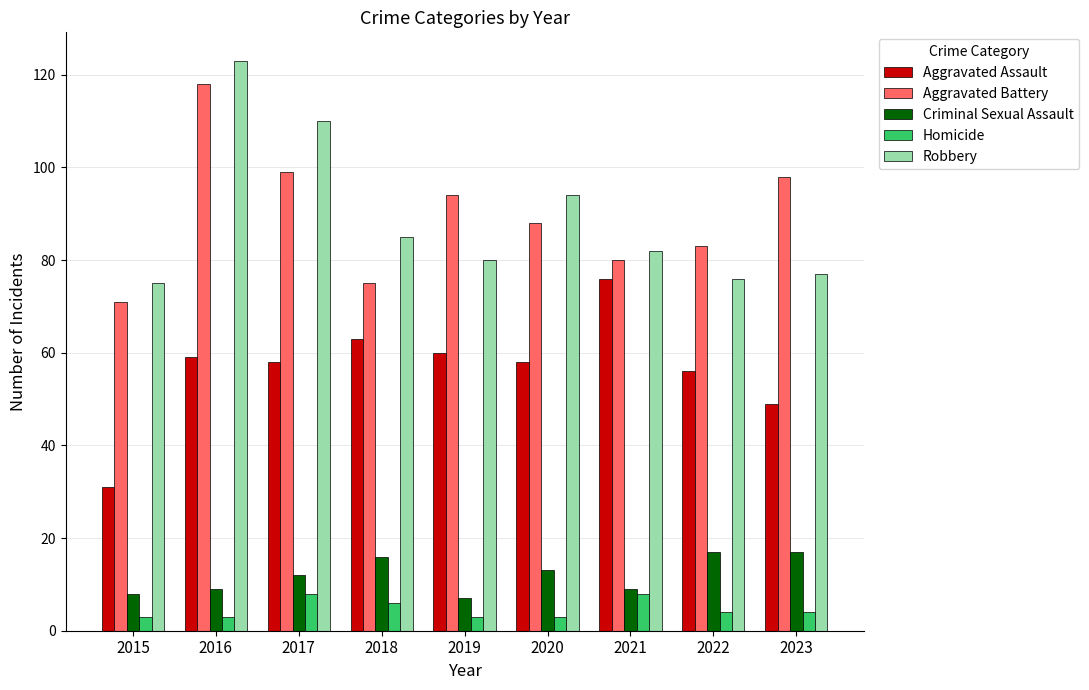

Reading left to right, extract all data points from this chart.

Aggravated Assault: 31	59	58	63	60	58	76	56	49
Aggravated Battery: 71	118	99	75	94	88	80	83	98
Criminal Sexual Assault: 8	9	12	16	7	13	9	17	17
Homicide: 3	3	8	6	3	3	8	4	4
Robbery: 75	123	110	85	80	94	82	76	77